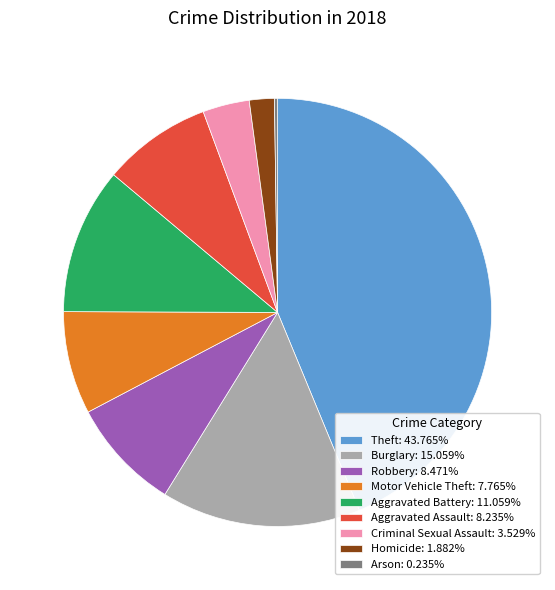

Is the sum of Theft: 43.765% and Motor Vehicle Theft: 7.765% greater than half?

Yes